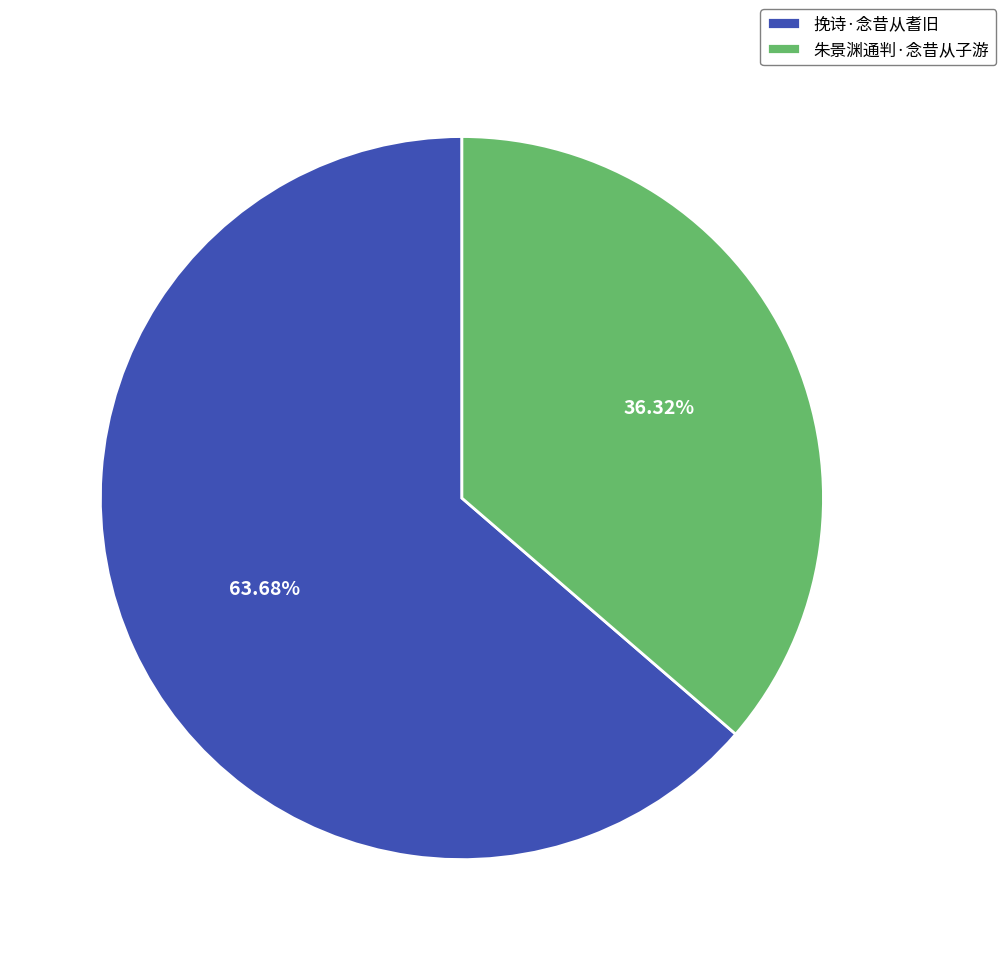

Rank the categories by value from highest to lowest.

挽诗·念昔从耆旧, 朱景渊通判·念昔从子游